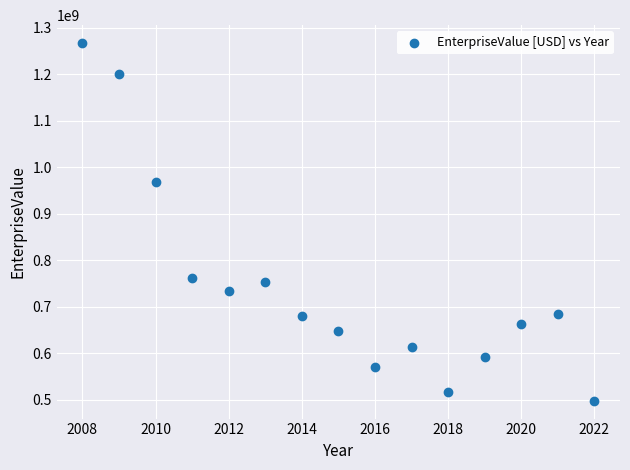

What Y value in the scatter plot is closest to 882469368?

968908800.0